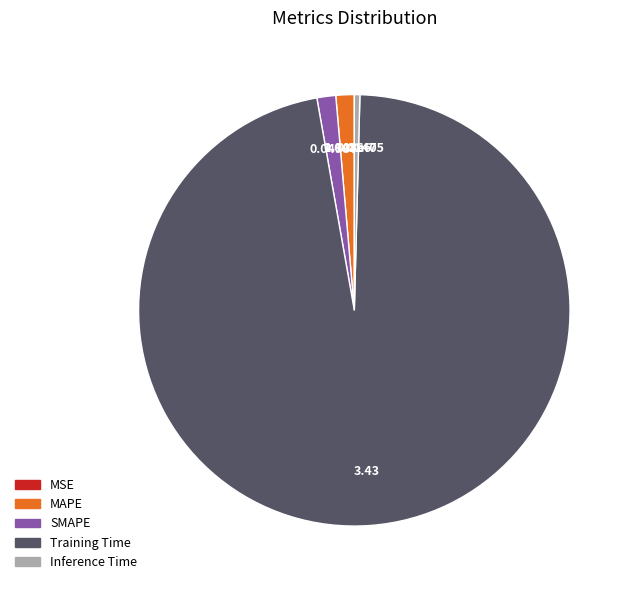

Is the sum of Inference Time and SMAPE greater than half?

No